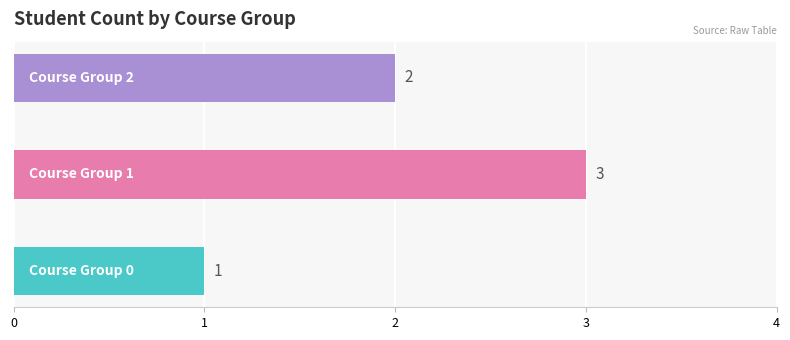

The value at 2 is 2. True or false?

True